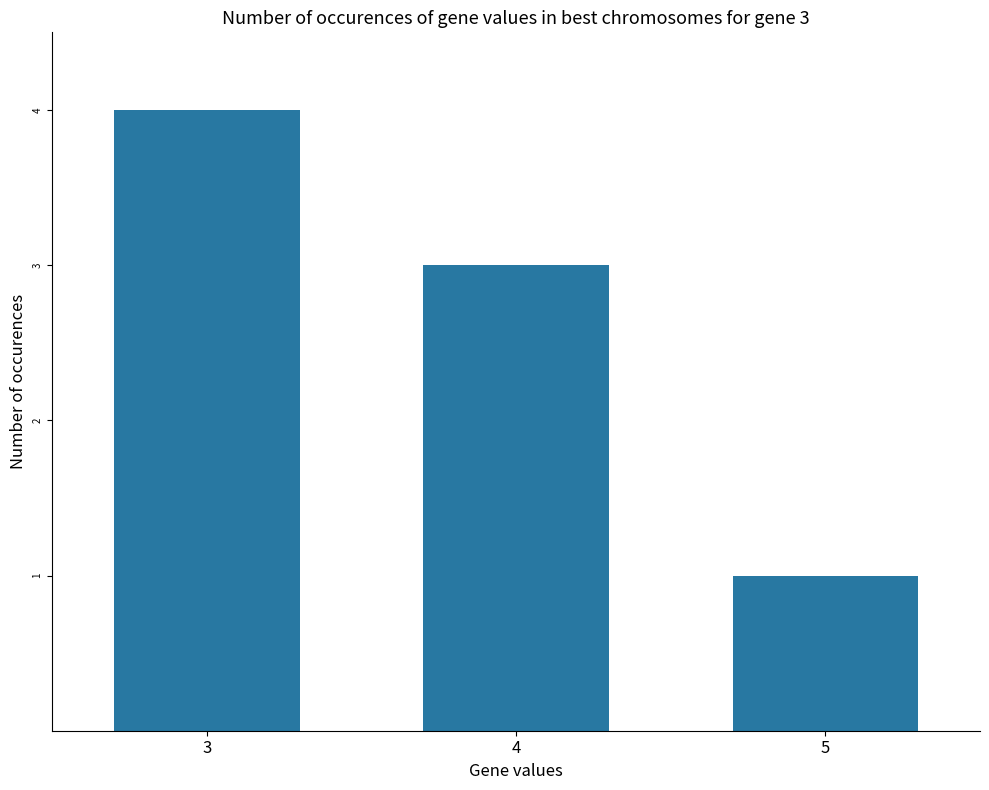

What is the value of the 2nd bar from the left?

3